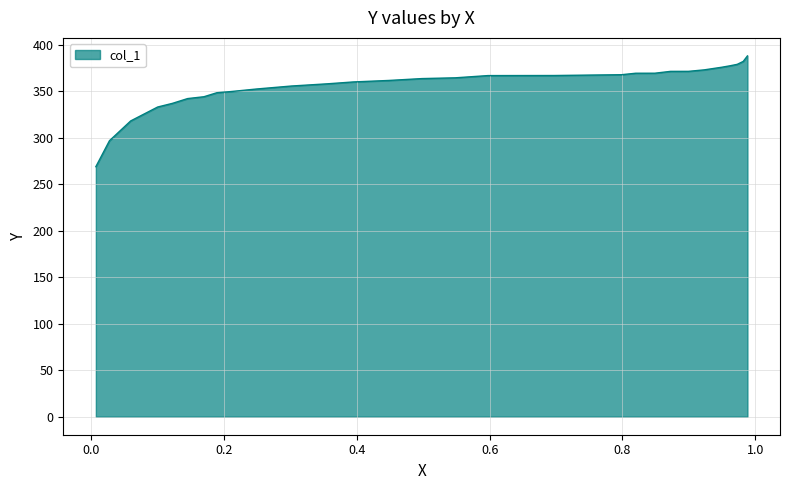

What is the difference between the maximum and minimum values?

119.1